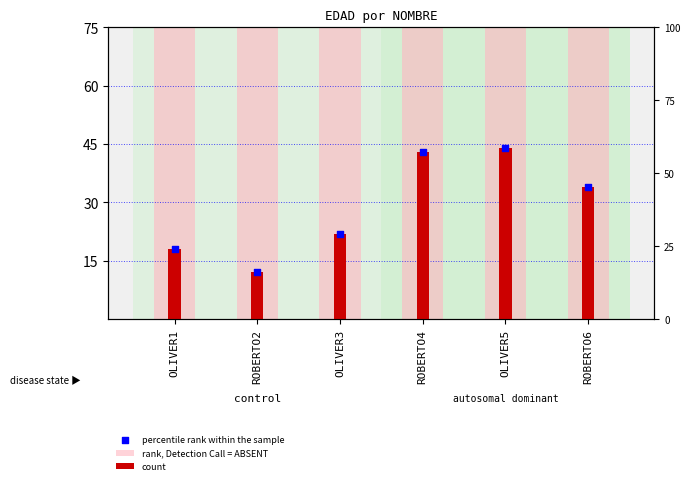

At which category is the sum across all series the highest?

OLIVER5